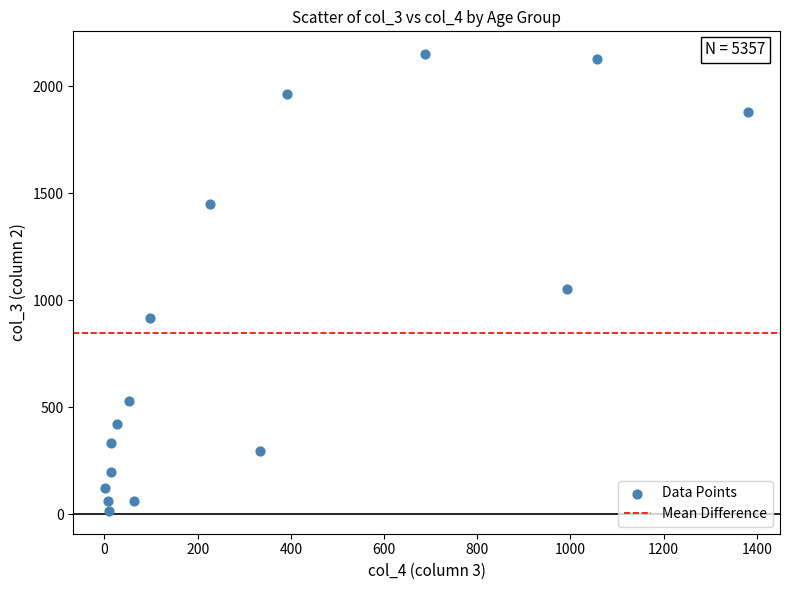

What Y value in the scatter plot is closest to 1083?

1053